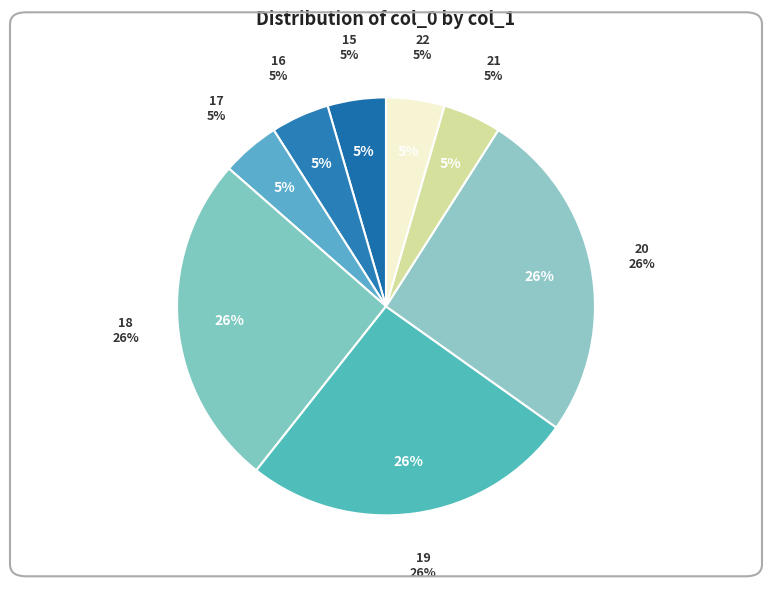

Which category has the smallest portion of the pie?

15